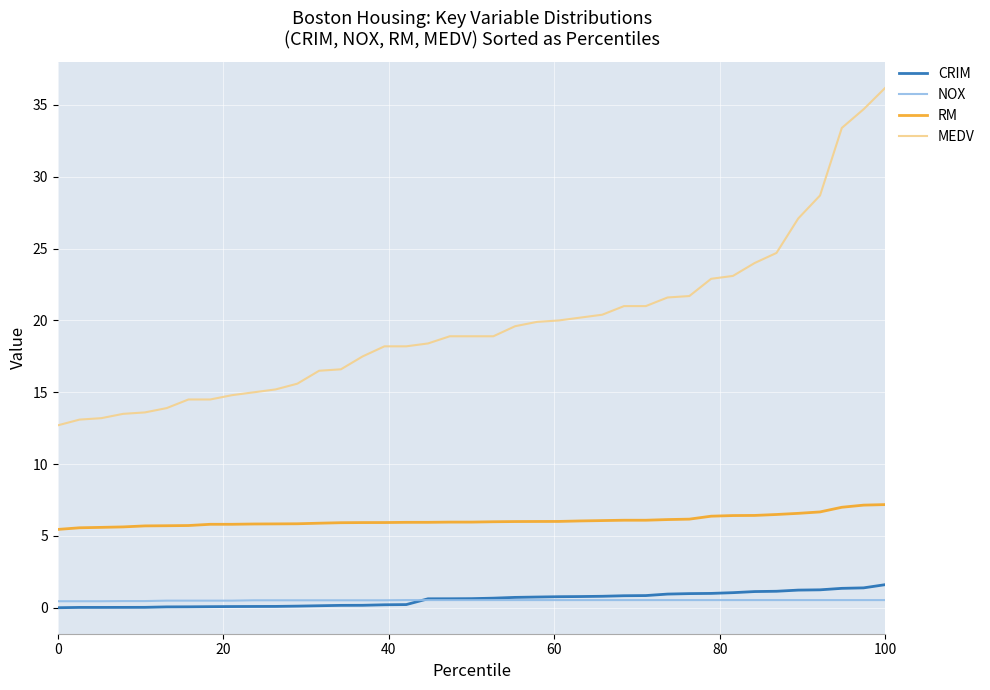

At how many categories does at least one series exceed 22?

9